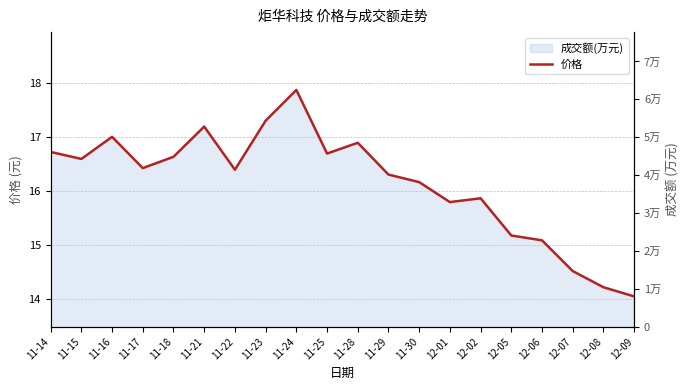

The chart shows a value of 24.3 at 12-07. True or false?

False